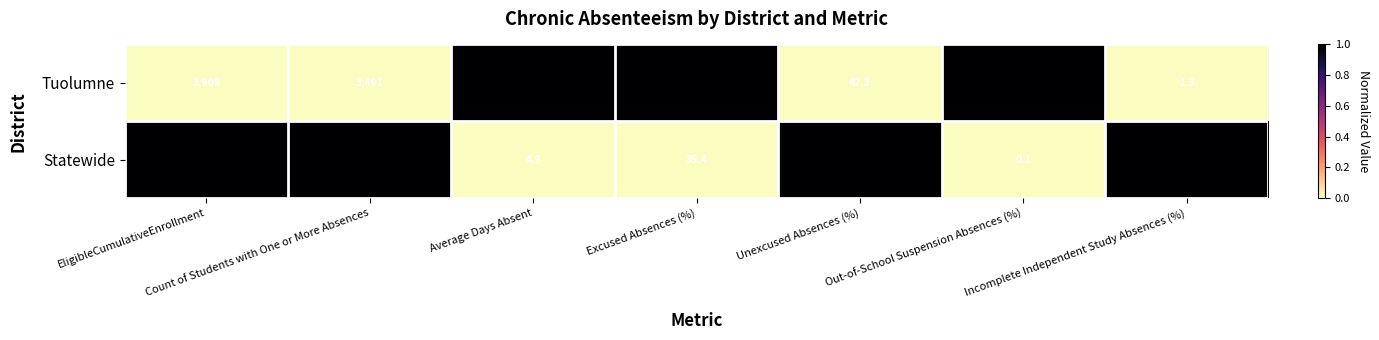

Rank the series by their average value, from highest to lowest.

Statewide, Tuolumne